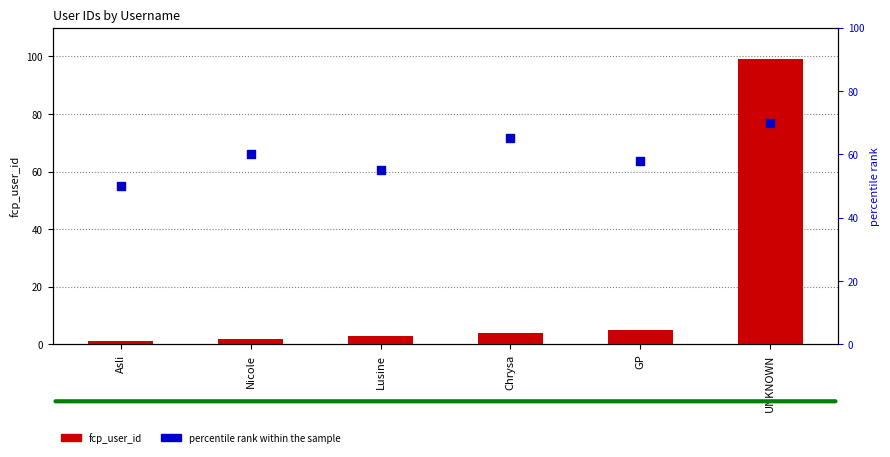

What are all the series names shown in the legend?

fcp_user_id, percentile rank within the sample